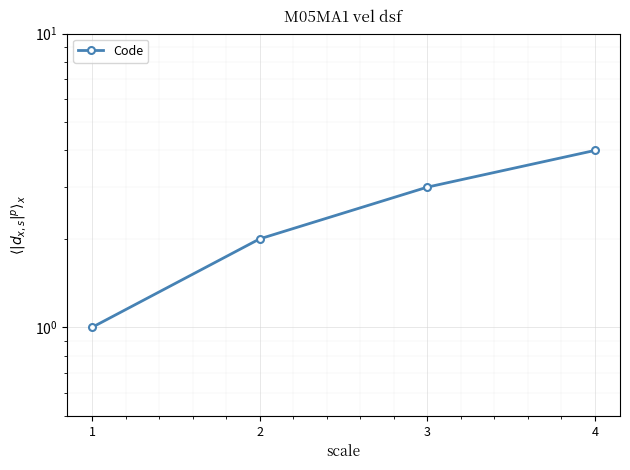

How many lines are shown in the chart?

1